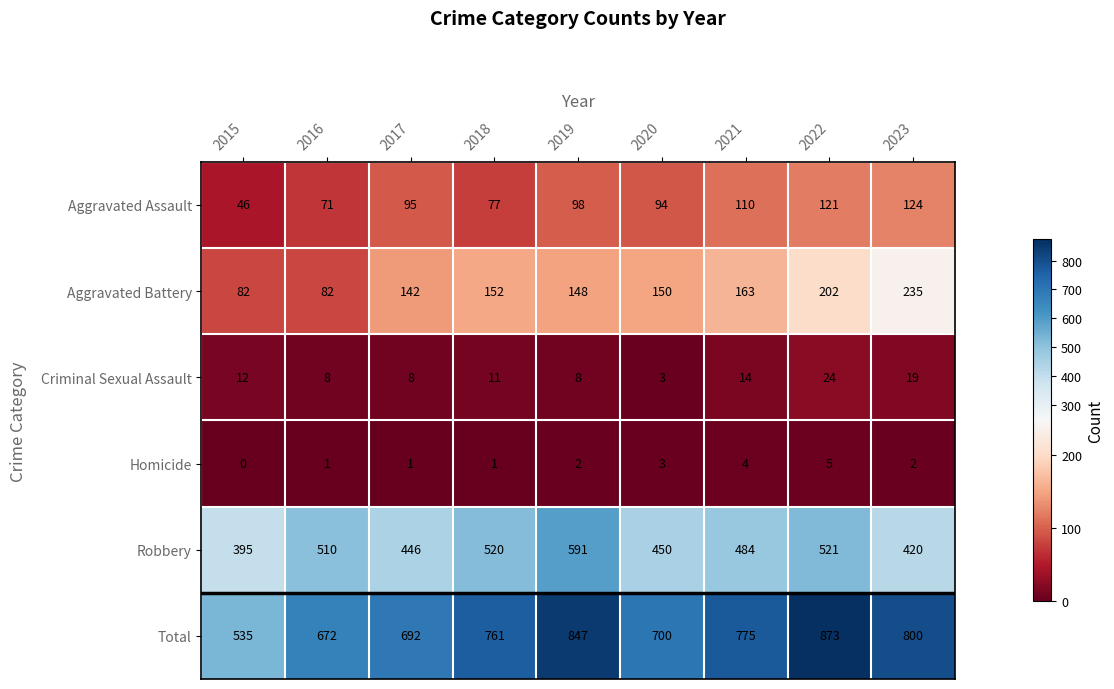

The Homicide series shows 0 at 2015. True or false?

True